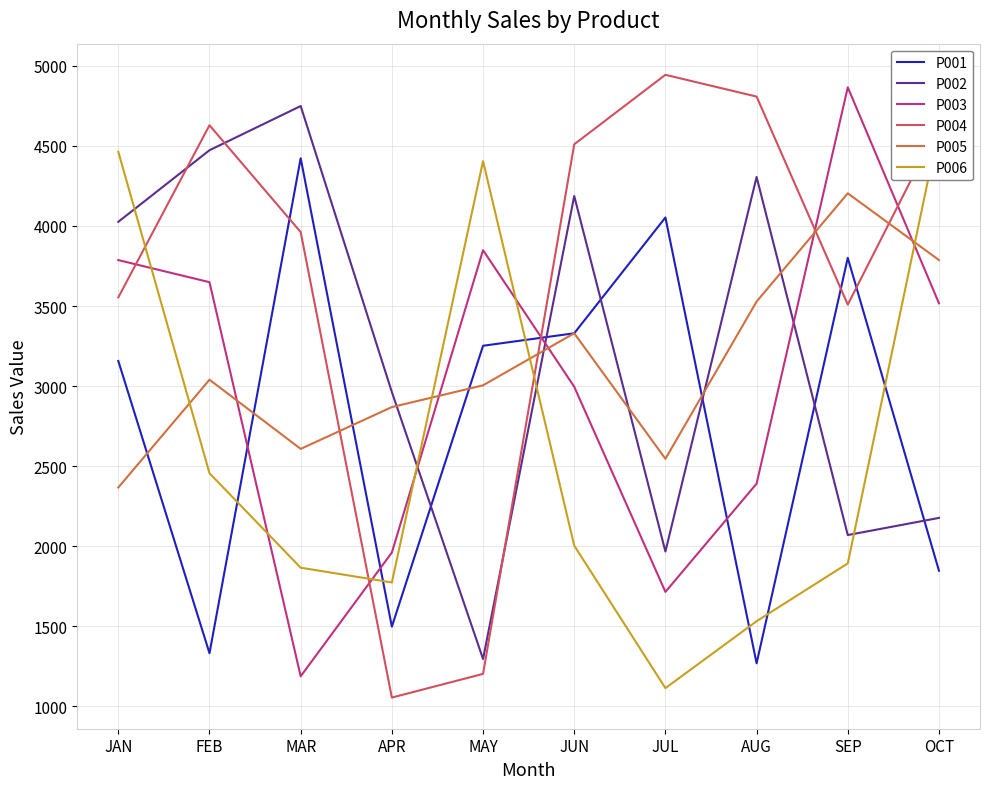

What is the highest value of the P005 series?

4204